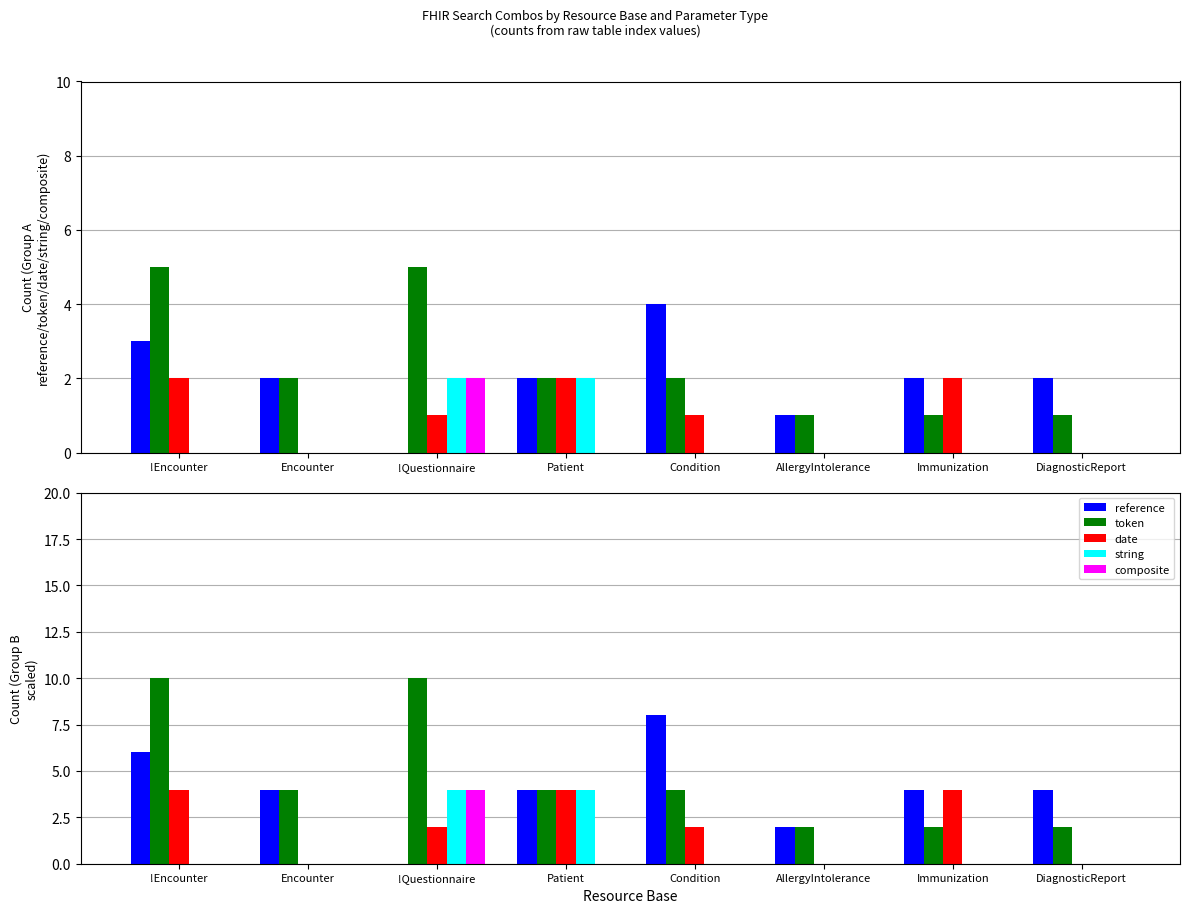

What are all the series names shown in the legend?

reference, token, date, string, composite